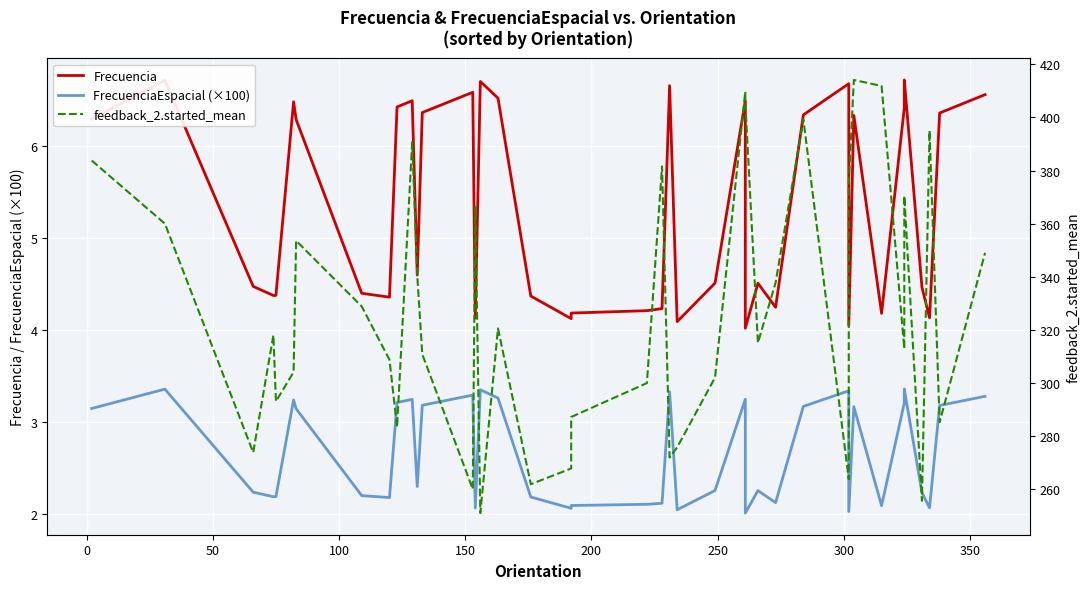

What is the average value of the feedback_2.started_mean series?

327.4